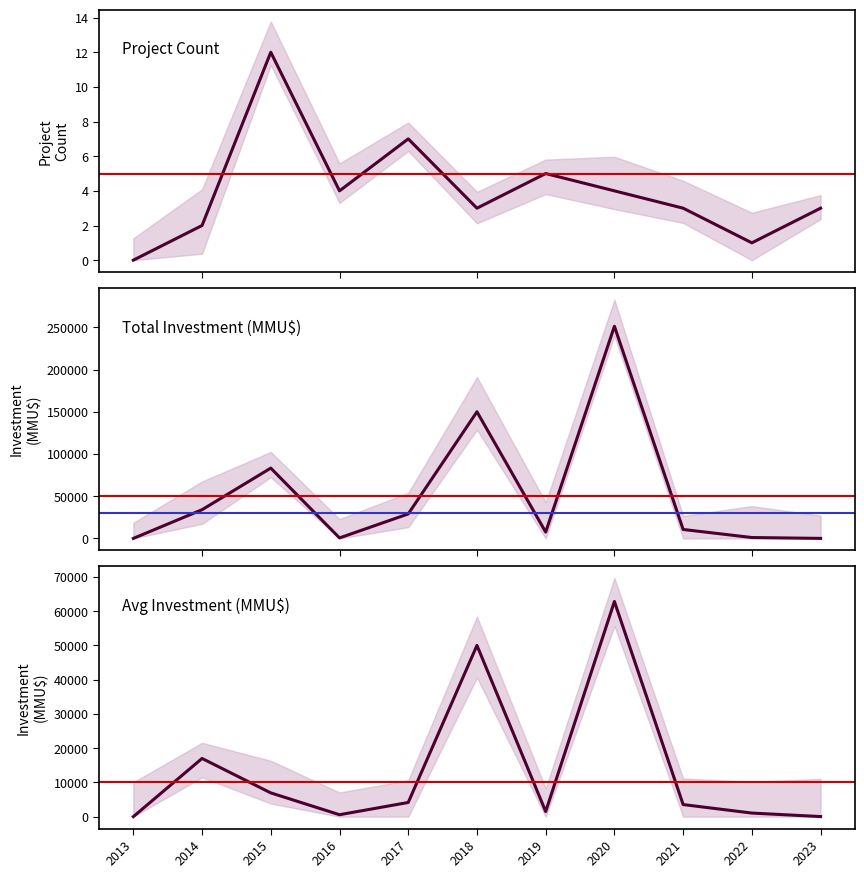

The value of Project Count at 2021 is 5. True or false?

False